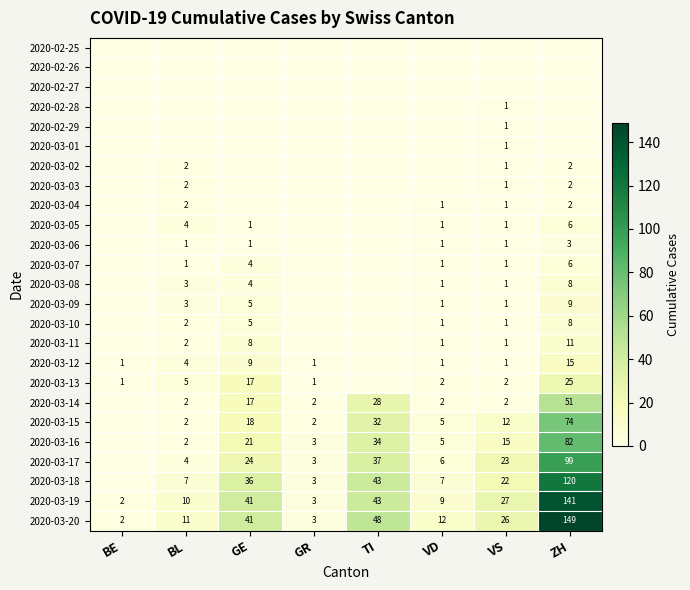

Is it true that 2020-03-11 equals 2 at BL?

True